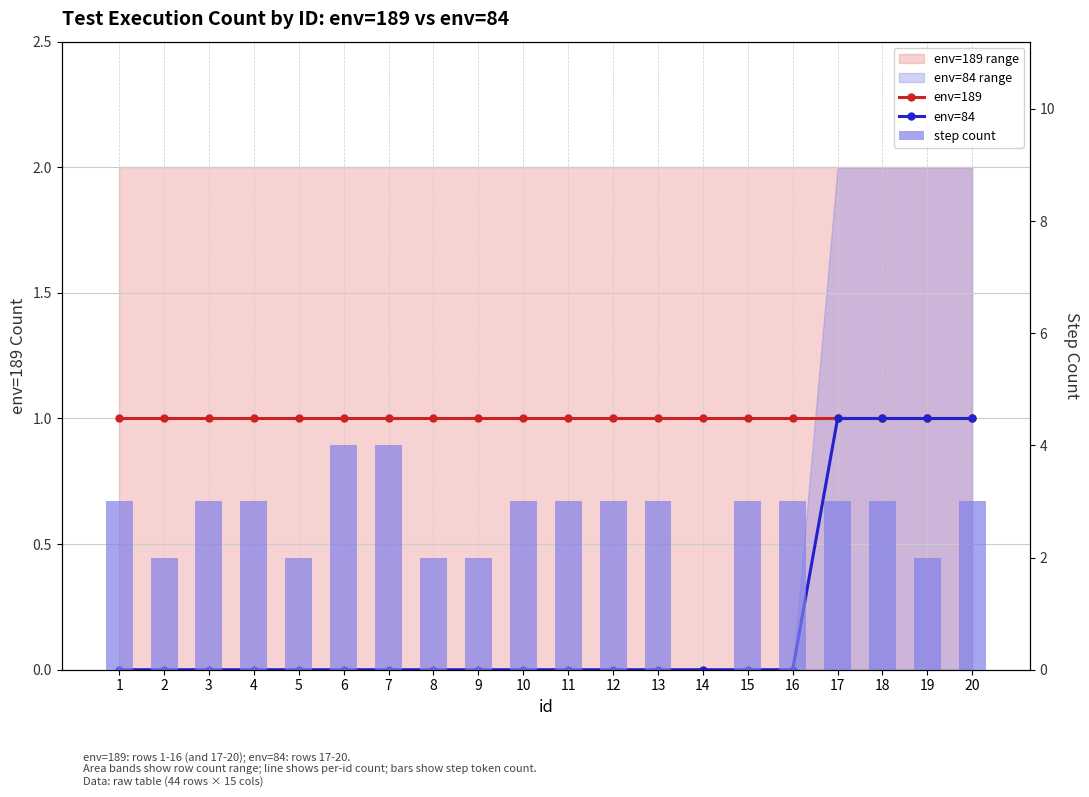

Rank the series at 20 from highest to lowest value.

step count, env=189, env=84